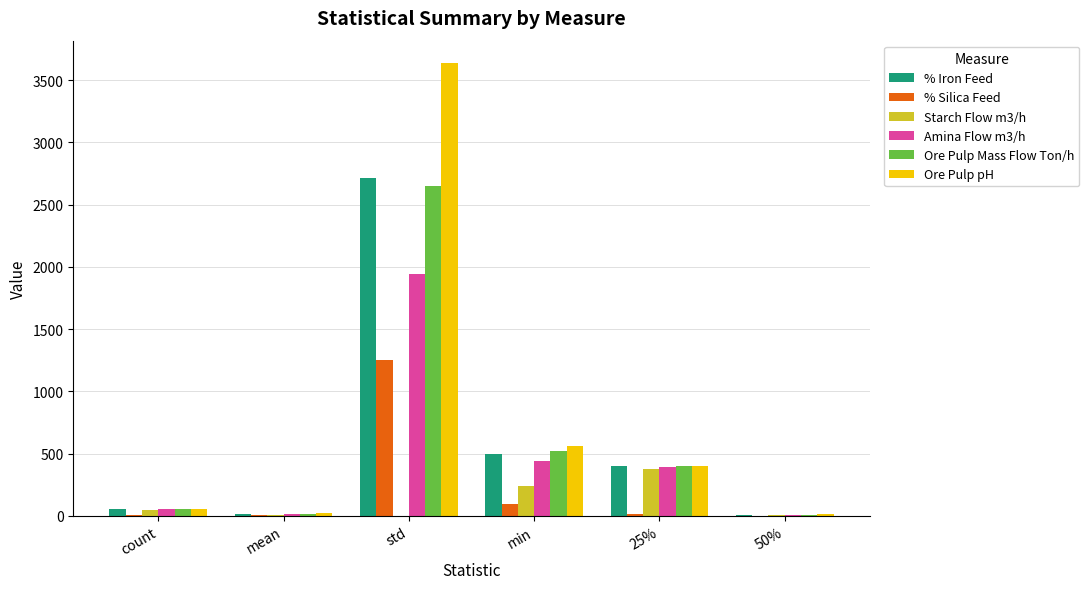

Are the bars grouped side by side (vs. stacked)?

Yes